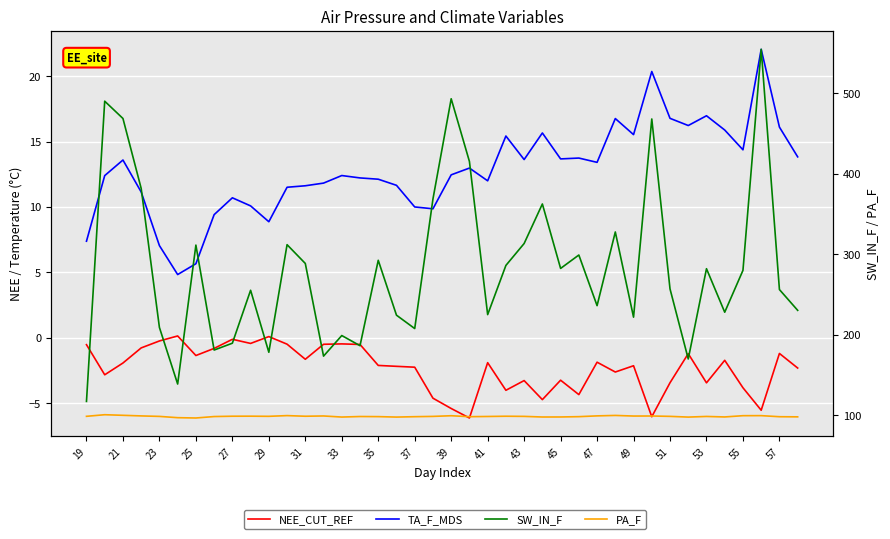

What is the difference between the maximum and second lowest values in the SW_IN_F series?

416.3